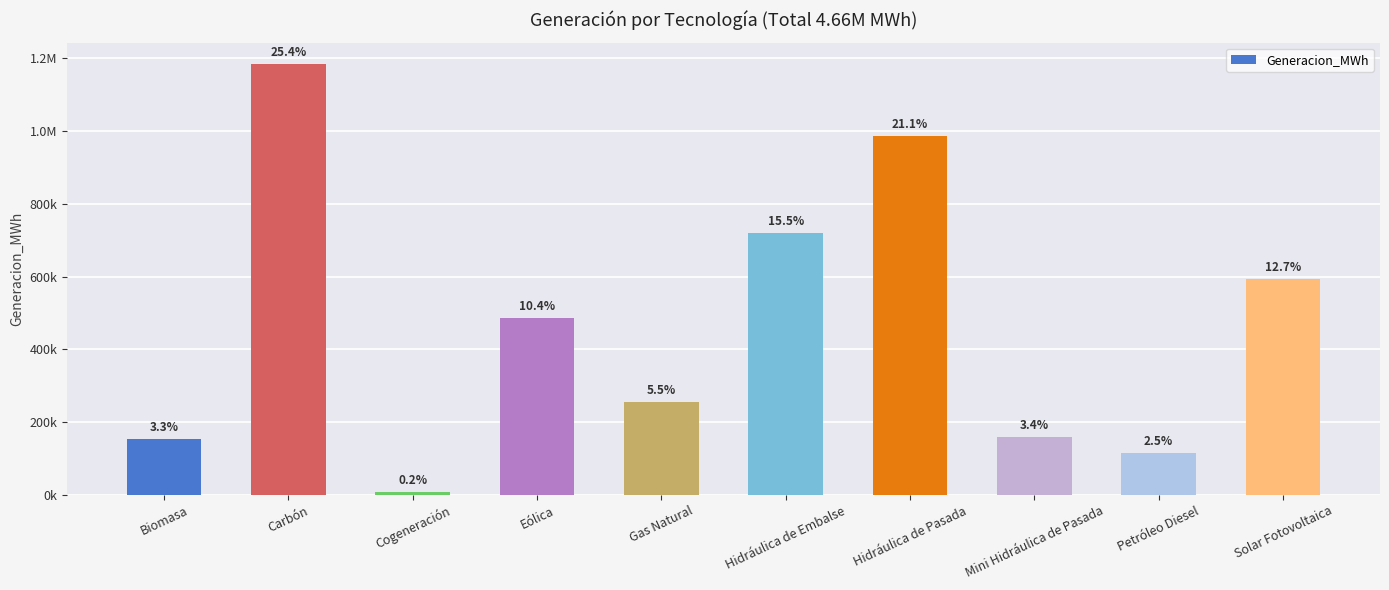

List the labels in order of value, largest first.

Carbón, Hidráulica de Pasada, Hidráulica de Embalse, Solar Fotovoltaica, Eólica, Gas Natural, Mini Hidráulica de Pasada, Biomasa, Petróleo Diesel, Cogeneración